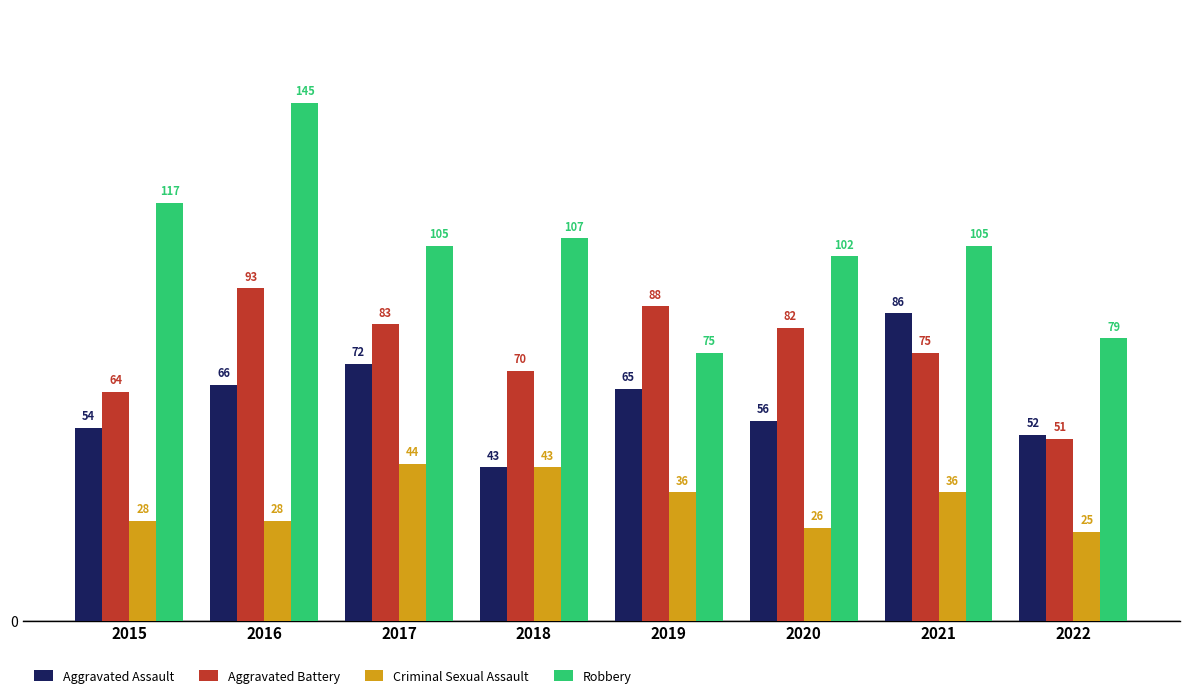

Read the Robbery value at 2022.

79